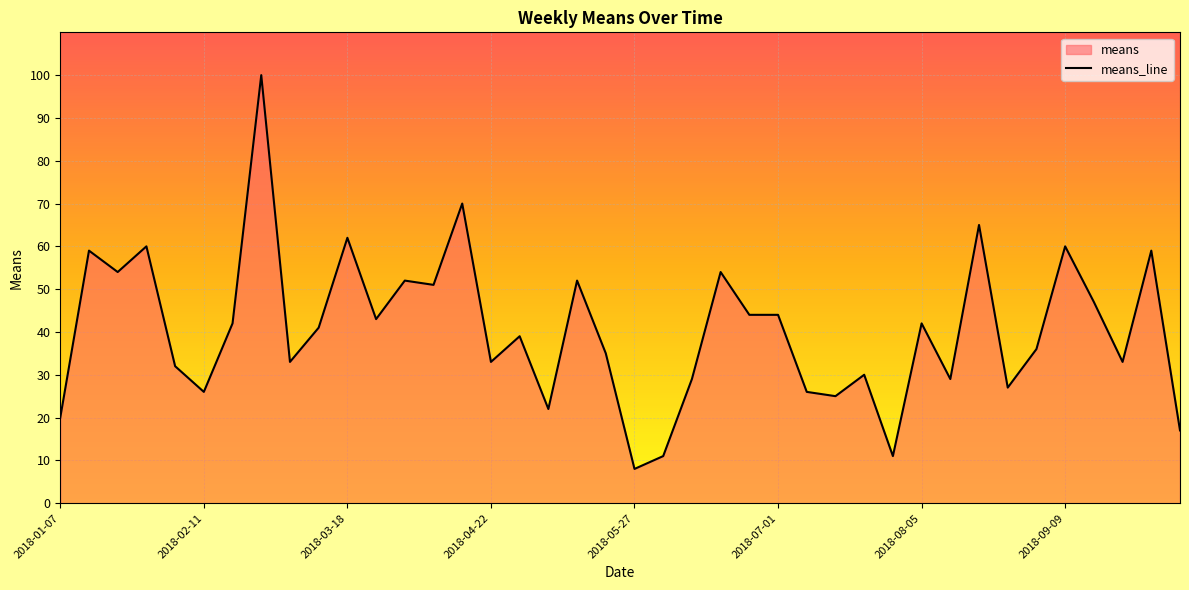

What is the difference between the maximum and minimum values?

92